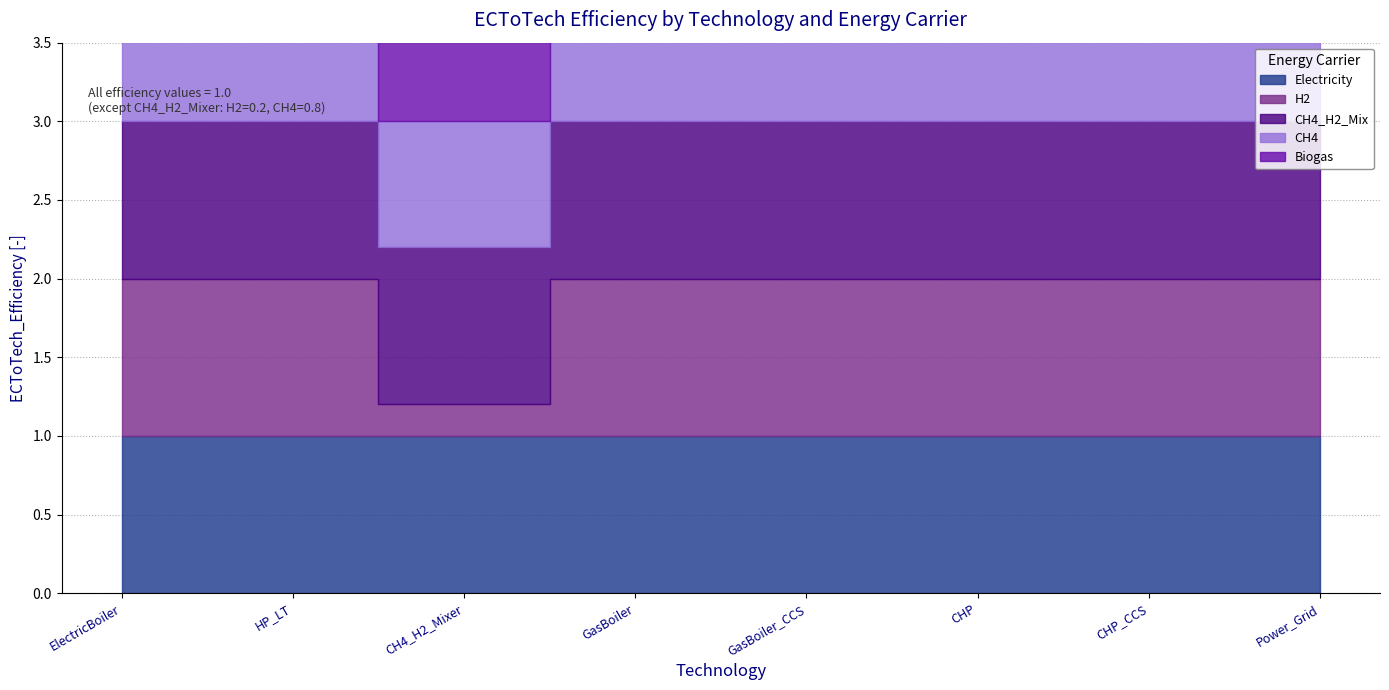

Does the chart display data point markers on the line(s)?

No